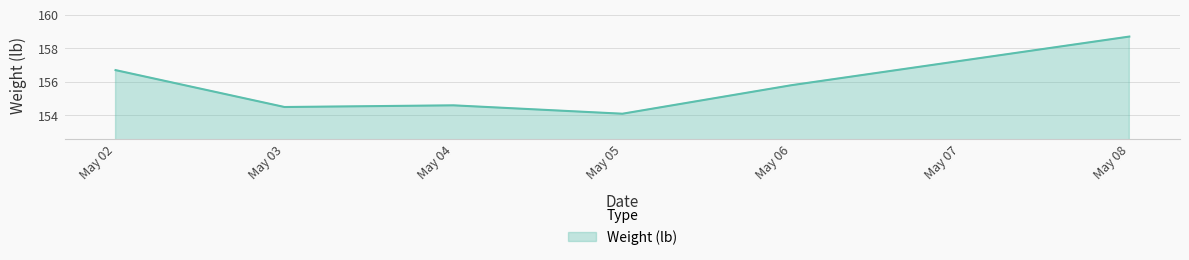

The chart shows a value of 158.7 at May 08. True or false?

True